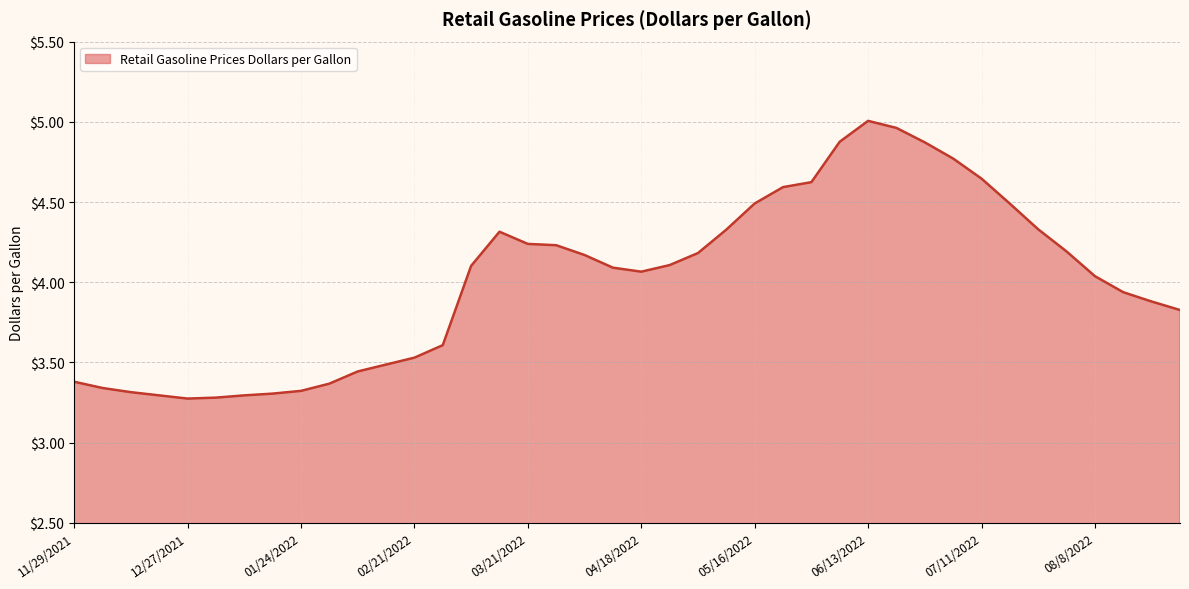

What is the difference between the maximum and minimum values?

1.7